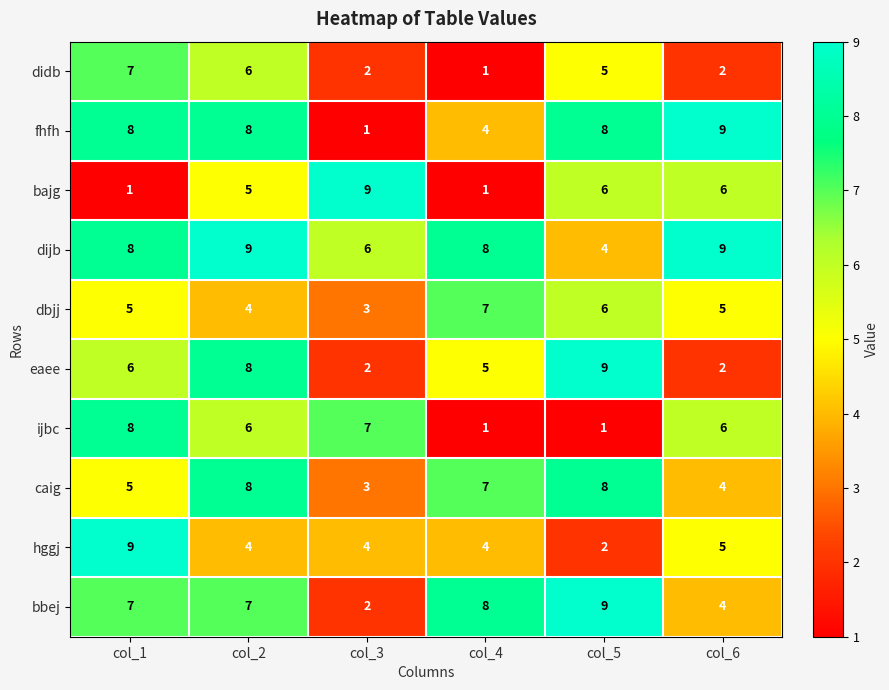

What is the greatest value displayed?

9